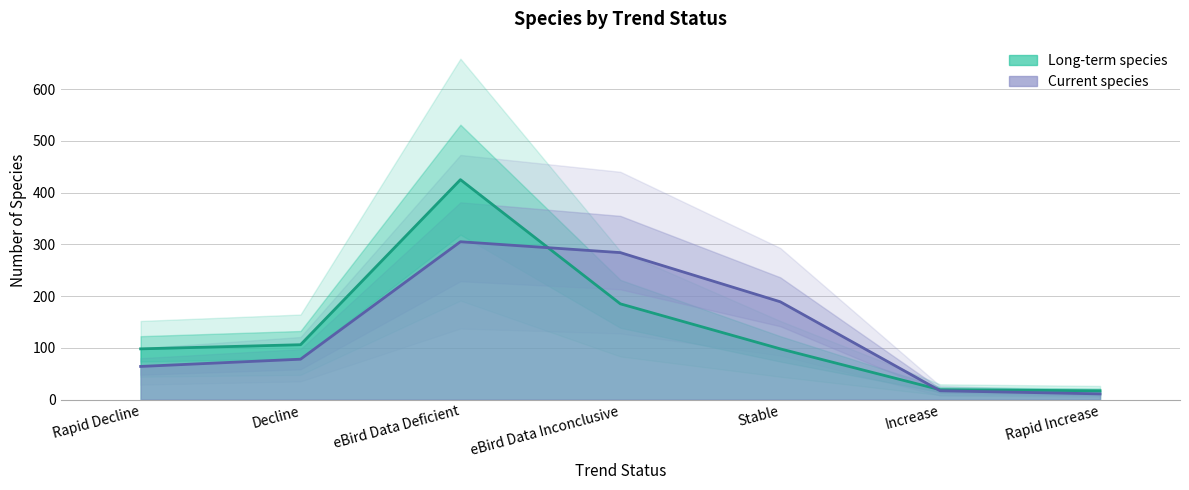

Where do Current species and Long-term species first cross each other?

eBird Data Deficient and eBird Data Inconclusive